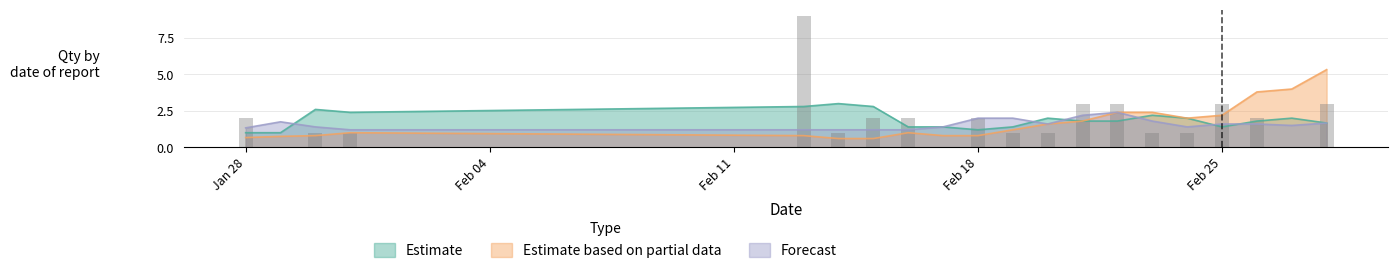

What is the maximum value for Forecast?

2.4